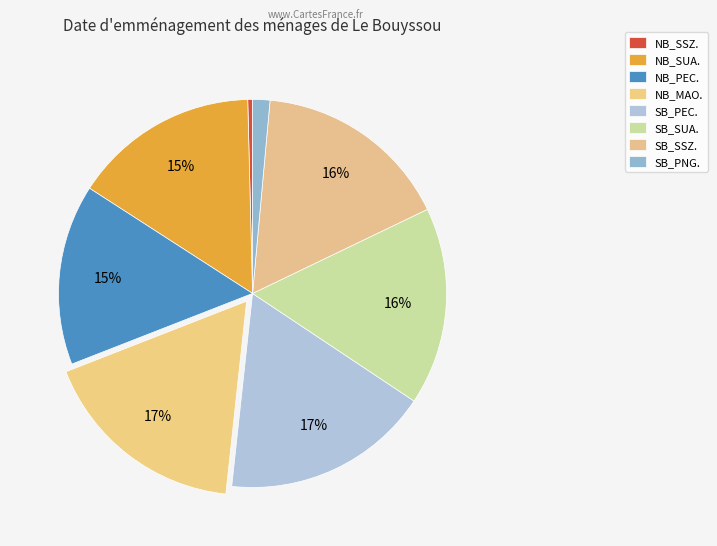

To the nearest percent, what percentage of the pie is SB_SSZ.?

16%